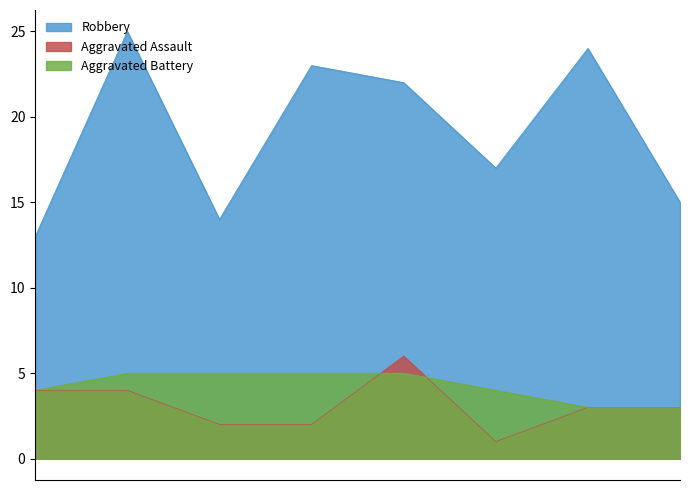

Between 2016 and 2015, which is larger?

2016